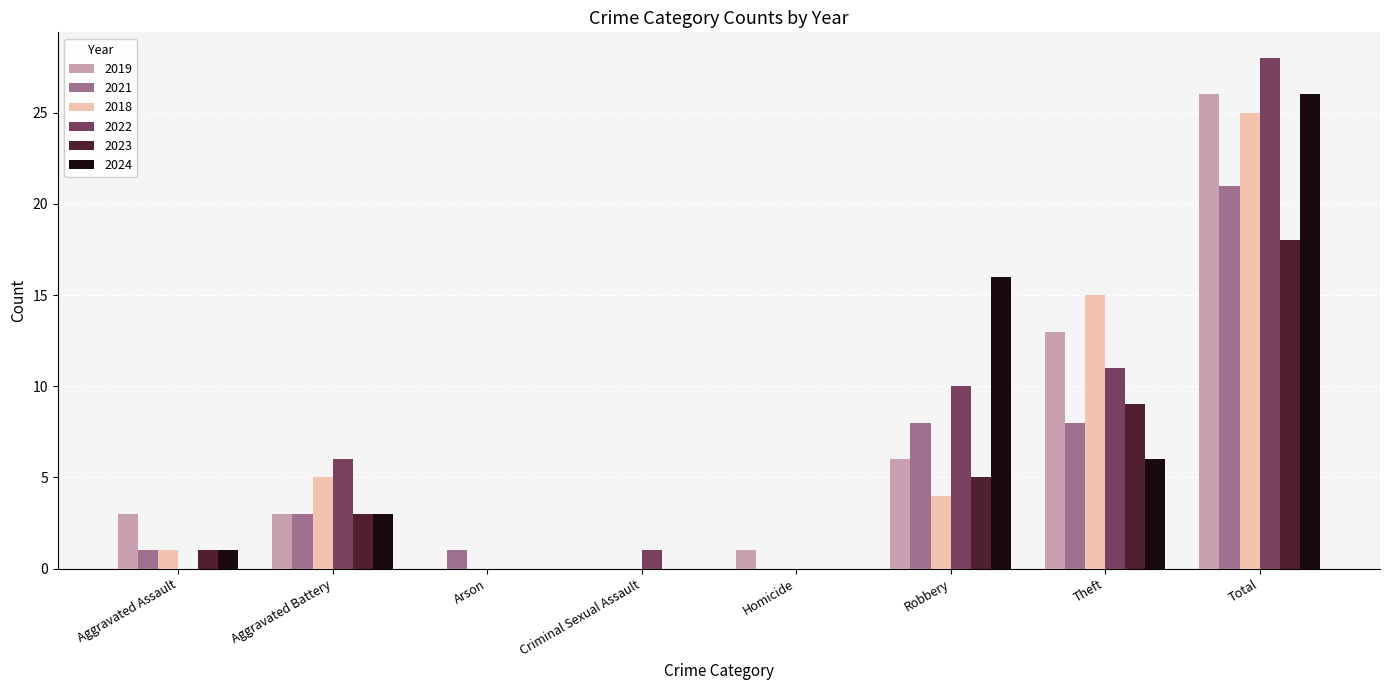

Which series has the largest range (max minus min)?

2022